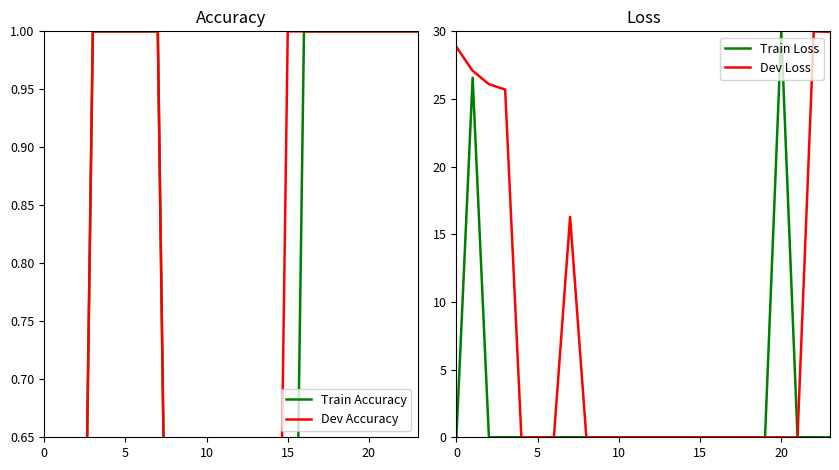

How many values in the Dev Loss series exceed 0?

7